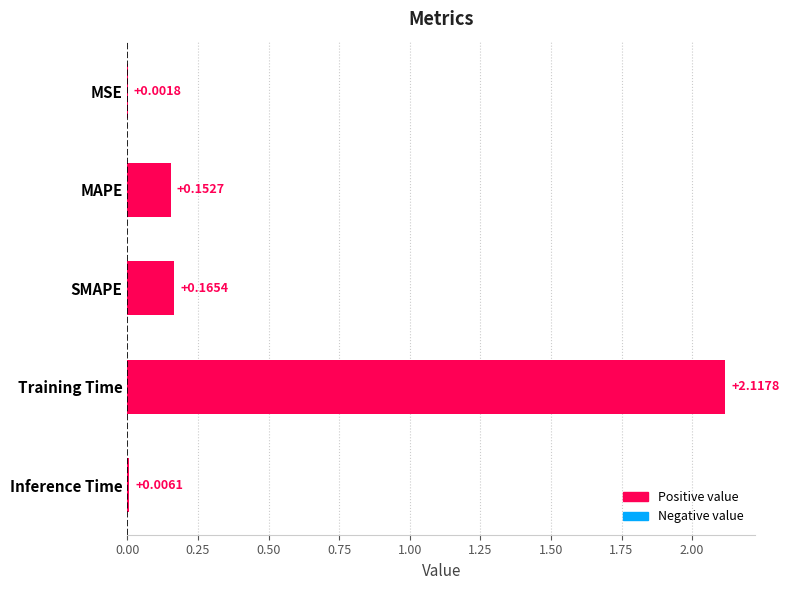

What is the sum of all values?

2.4